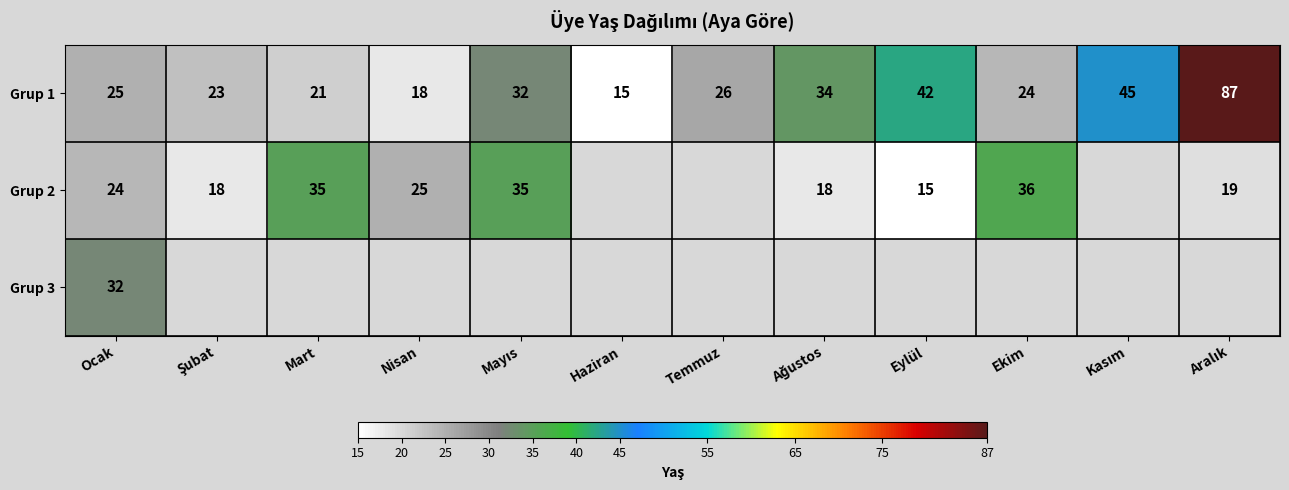

The value of Grup 1 at Nisan is 24. True or false?

False